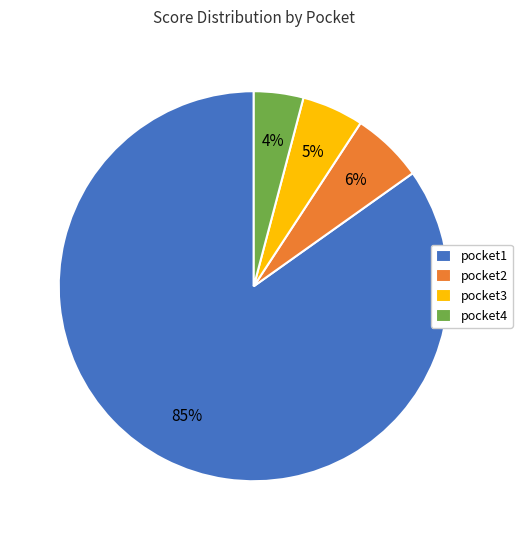

The pocket2 slice represents 12% of the pie. True or false?

False